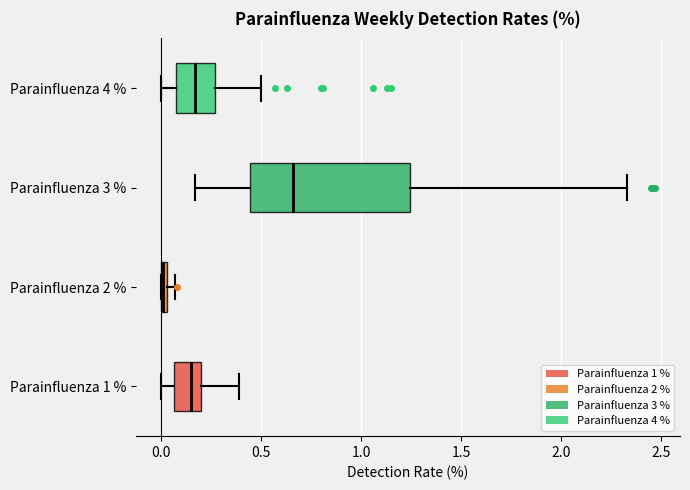

Where does the left whisker of the box for Parainfluenza 4 % end on the x-axis? The values are not printed on the chart, so give them approximately, as read against the axis.

0.00